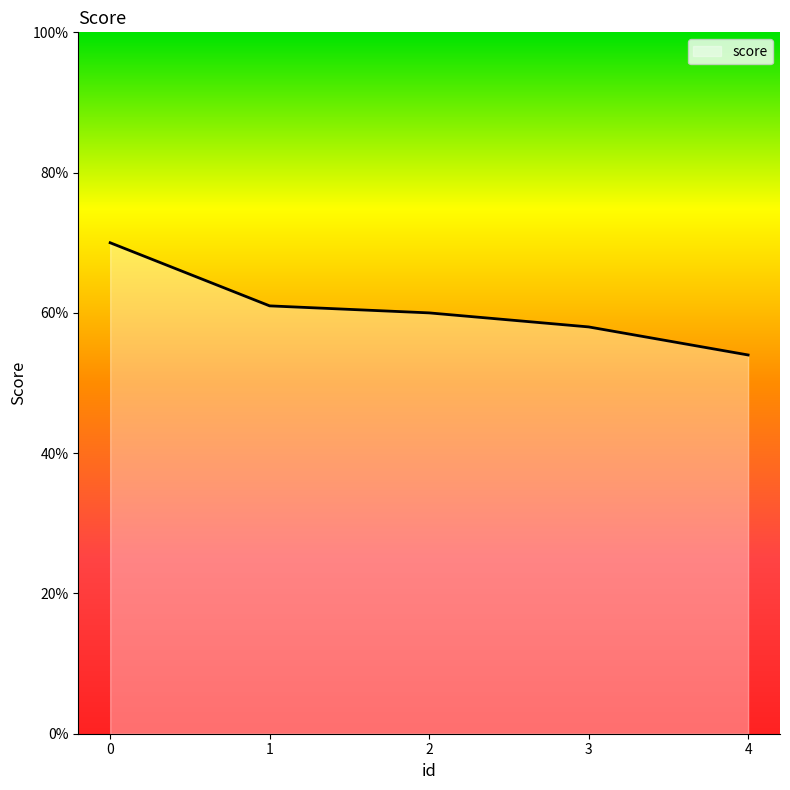

Reading left to right, extract all data points from this chart.

0=70	1=61	2=60	3=58	4=54